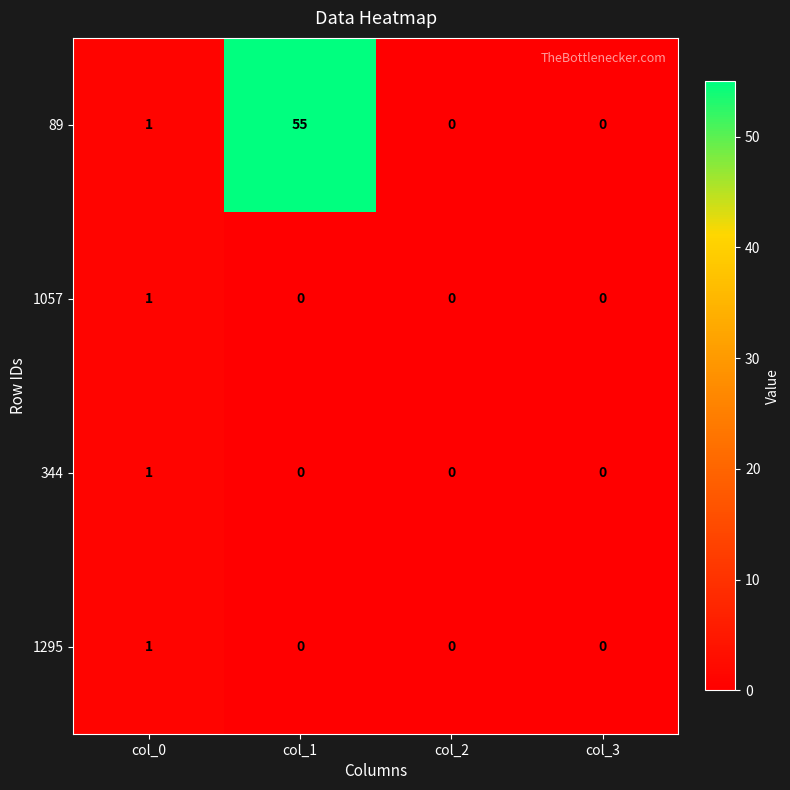

Reading left to right, extract all data points from this chart.

89: col_0=1	col_1=55	col_2=0	col_3=0
1057: col_0=1	col_1=0	col_2=0	col_3=0
344: col_0=1	col_1=0	col_2=0	col_3=0
1295: col_0=1	col_1=0	col_2=0	col_3=0